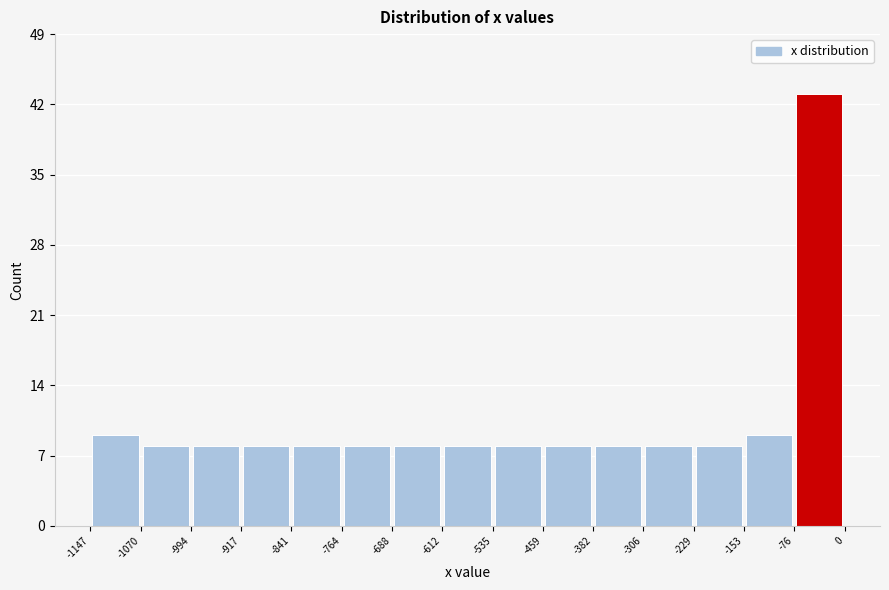

What is the height of the bar covering -994 to -917 on the x-axis? The values are not printed on the chart, so give them approximately, as read against the axis.

8